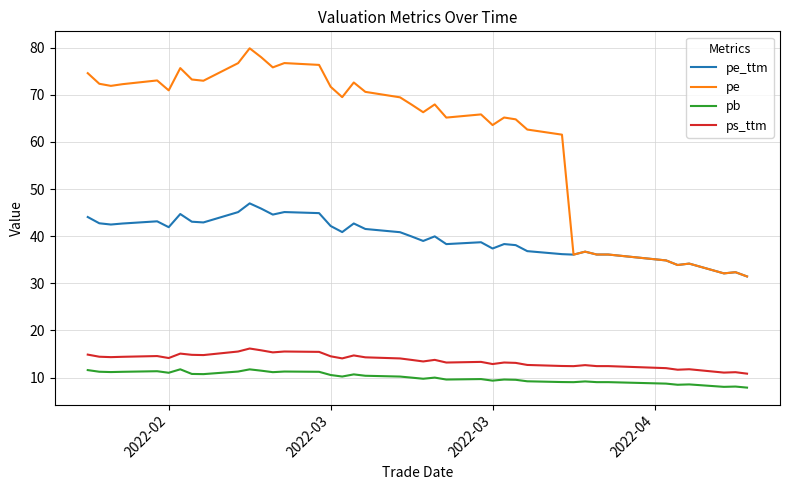

What is the minimum value shown in the chart?

7.9